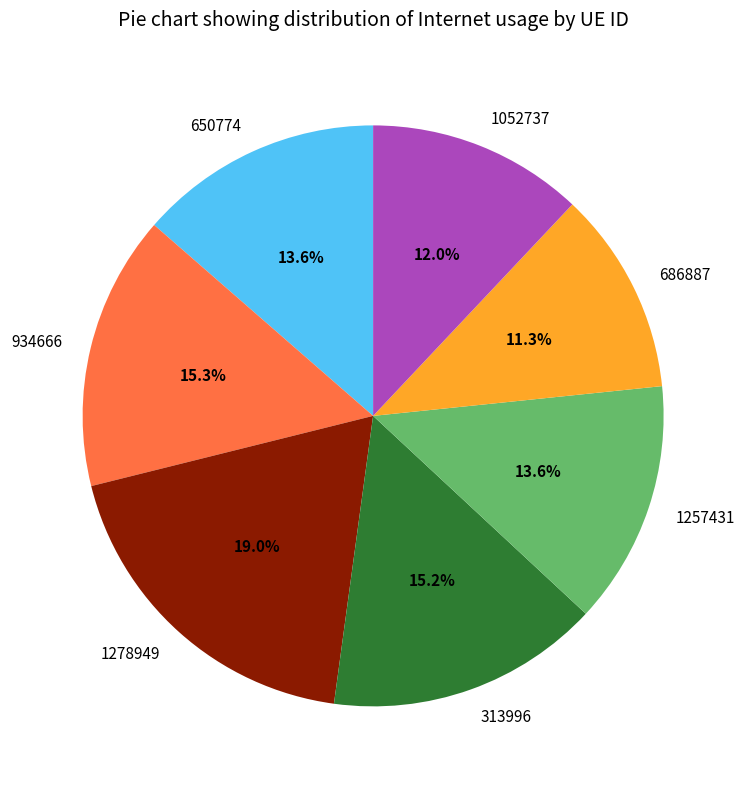

What is the largest slice in the pie chart?

1278949